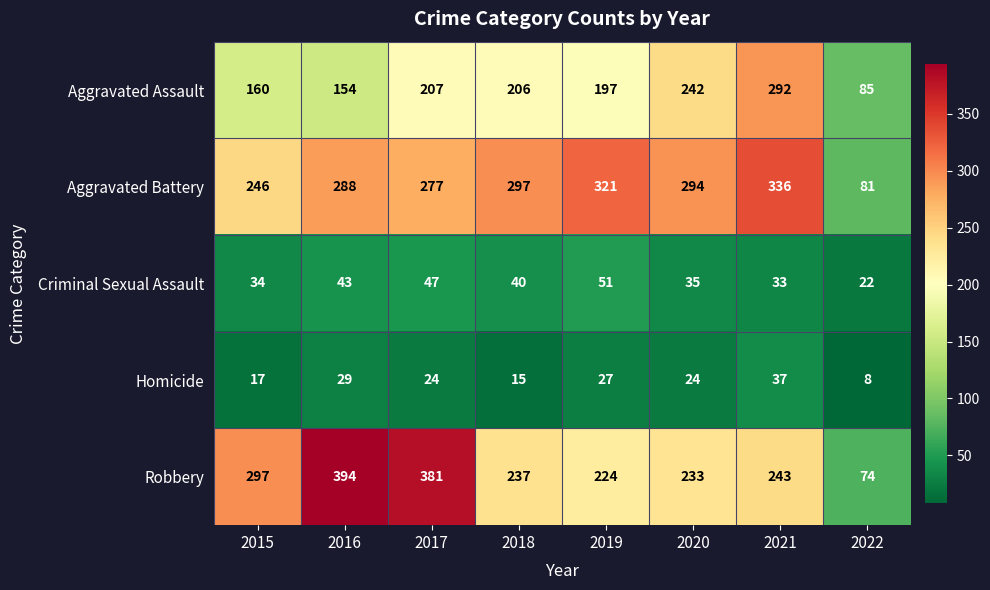

How many data points does each series have?

8